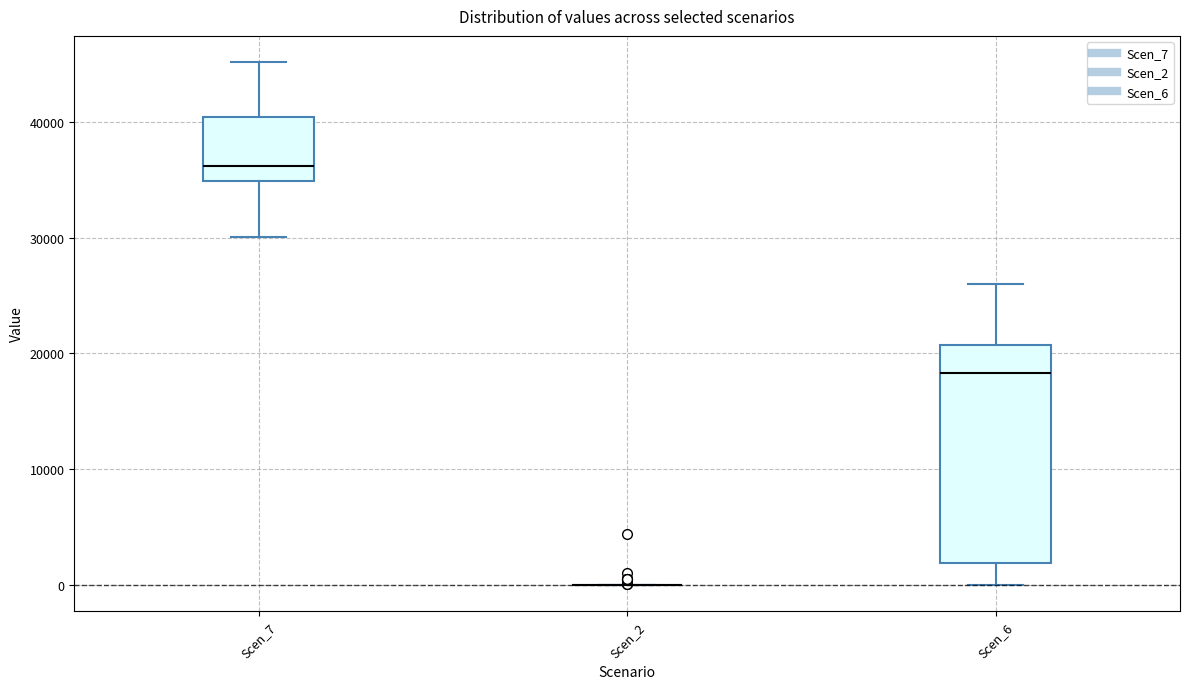

Reading left to right, transcribe this box plot: for each box, give where its median line is, the range the box spans, and where its two whiskers end, as read against the y-axis. The values are not printed on the chart, so give them approximately, as read against the axis.

Scen_7: median 36000, box 35000 to 40000, whiskers 30000 to 45000
Scen_2: box collapsed to a line at 0, whiskers 0 to 0
Scen_6: median 18000, box 2000 to 21000, whiskers 0 to 26000